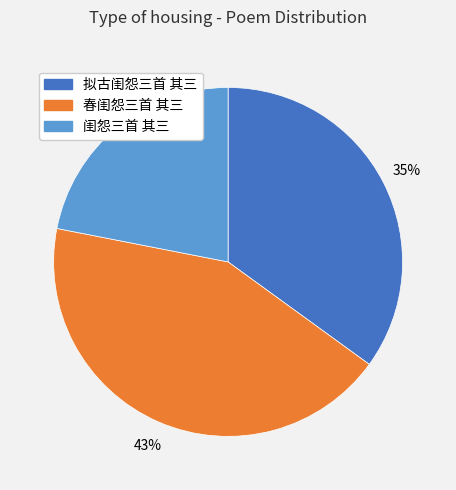

Is the sum of 拟古闺怨三首 其三 and 春闺怨三首 其三 greater than half?

Yes